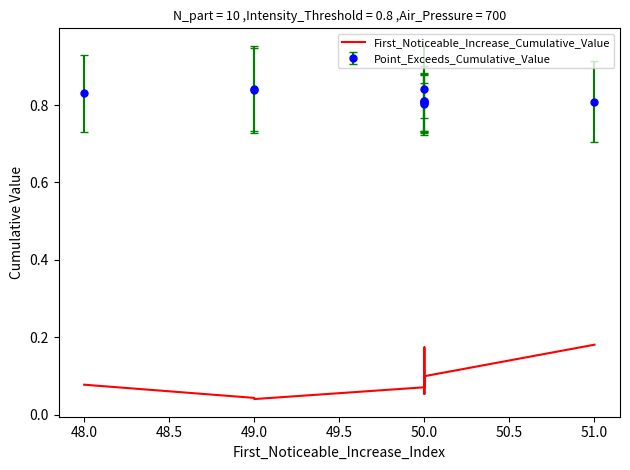

What is the sum of the values at 48.0 and 49.0?

0.1